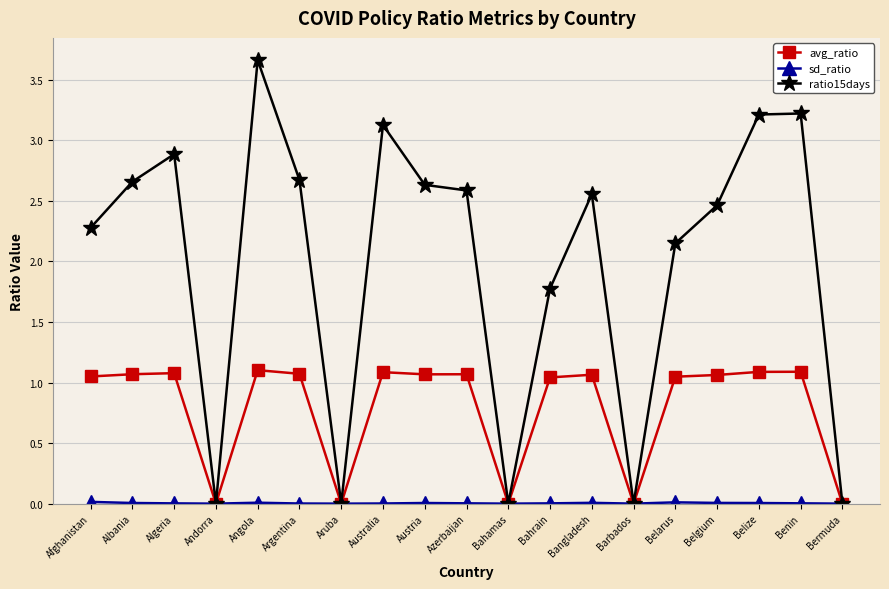

Which series changed the most between Afghanistan and Argentina?

ratio15days